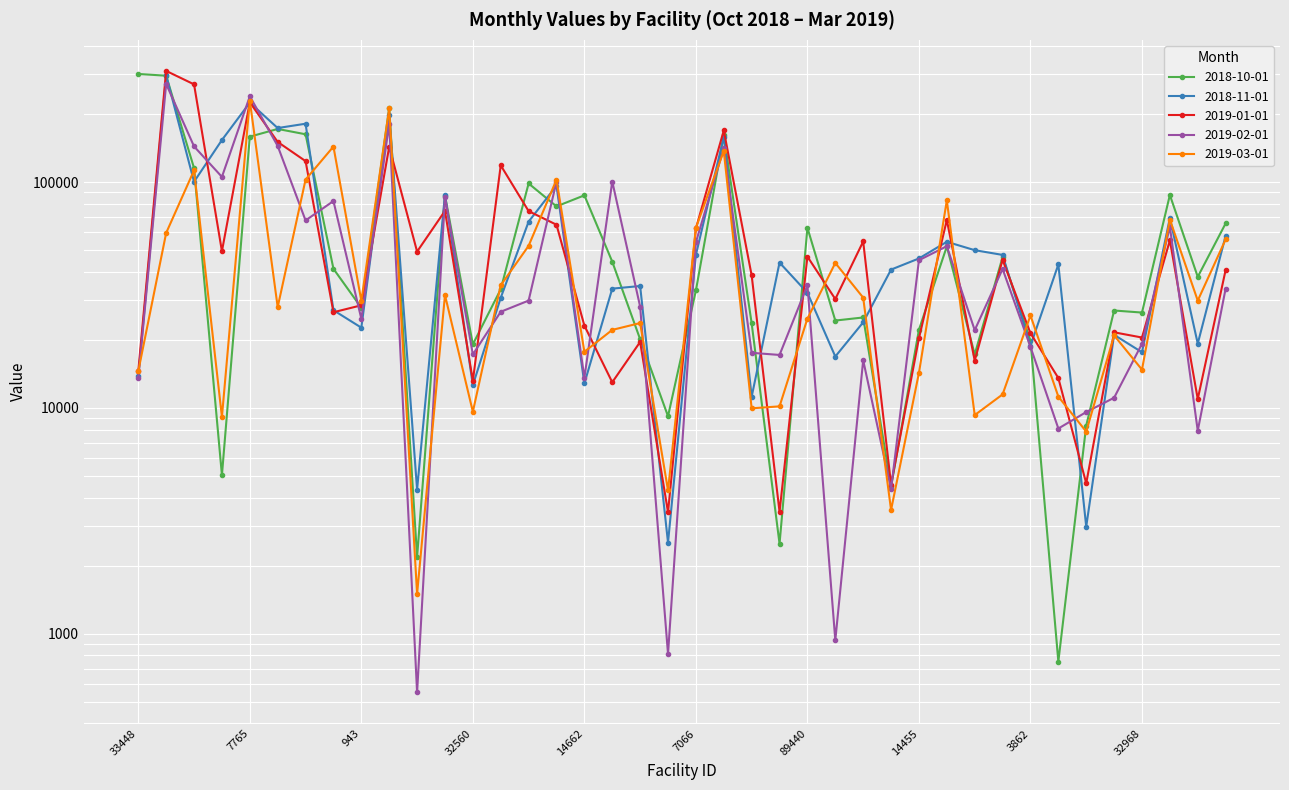

Which series has the largest total across all categories?

2018-10-01